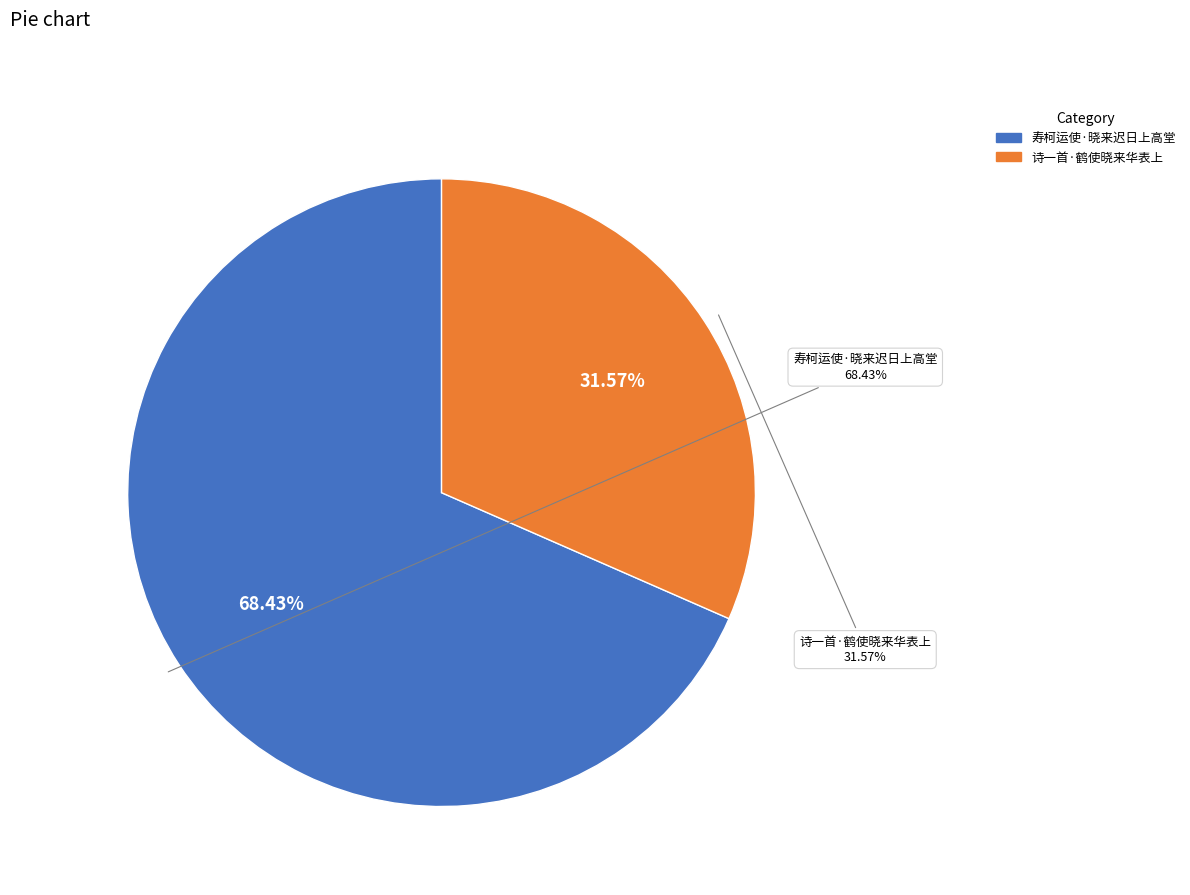

Which category has the smallest portion of the pie?

诗一首·鹤使晓来华表上